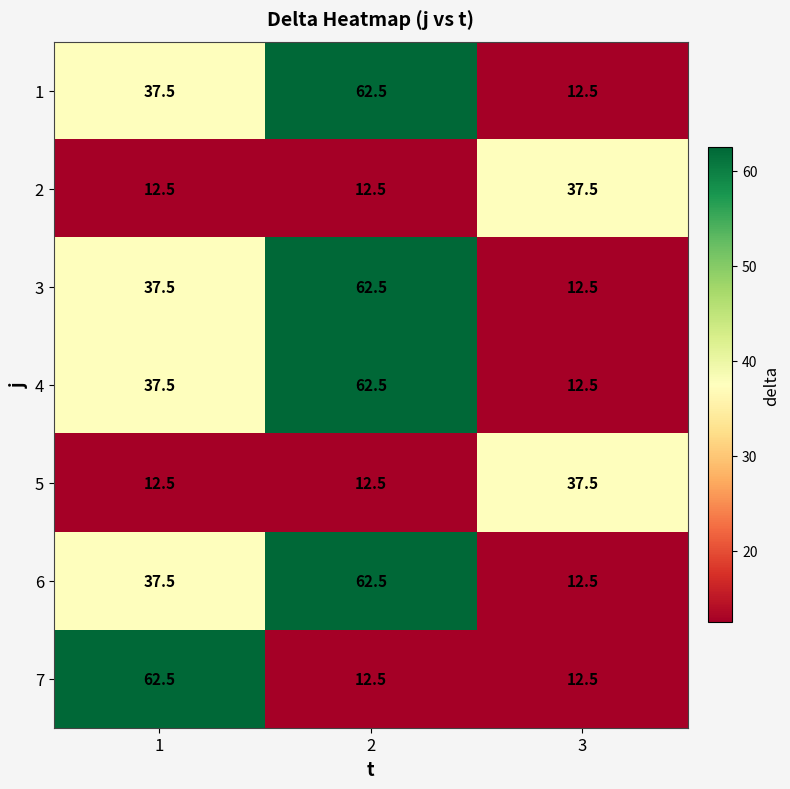

Reading right to left, what are all the values shown in this chart?

1: 12.5	62.5	37.5
2: 37.5	12.5	12.5
3: 12.5	62.5	37.5
4: 12.5	62.5	37.5
5: 37.5	12.5	12.5
6: 12.5	62.5	37.5
7: 12.5	12.5	62.5